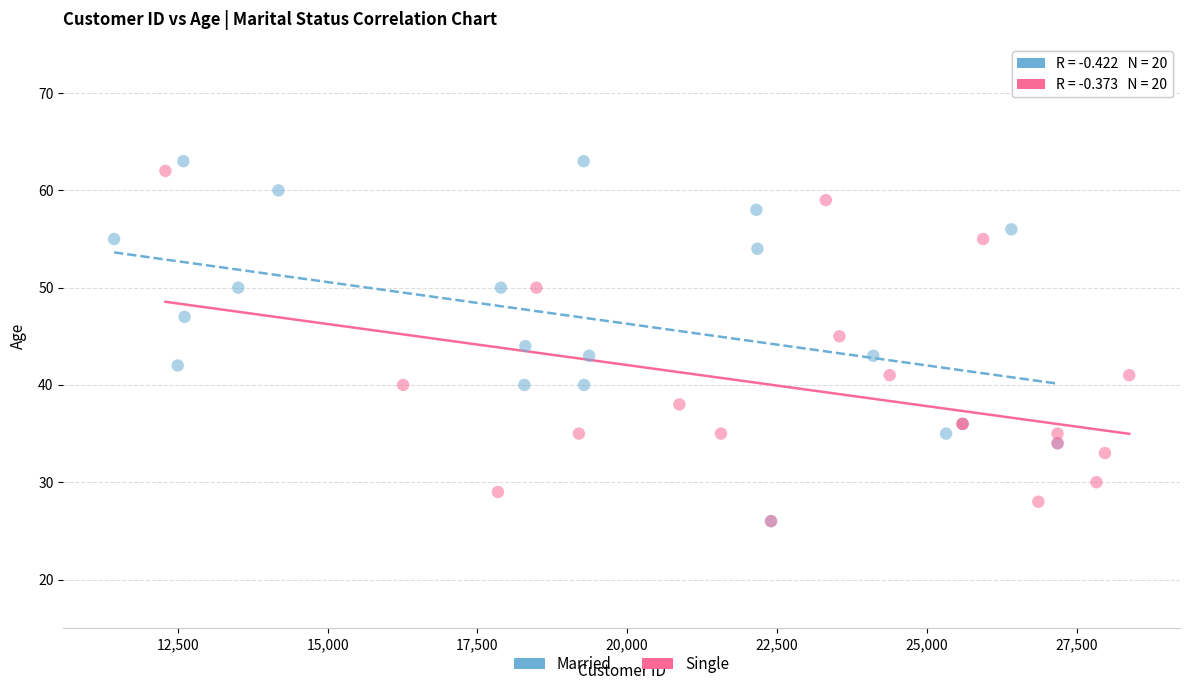

Which series has the widest spread of Y values?

Married